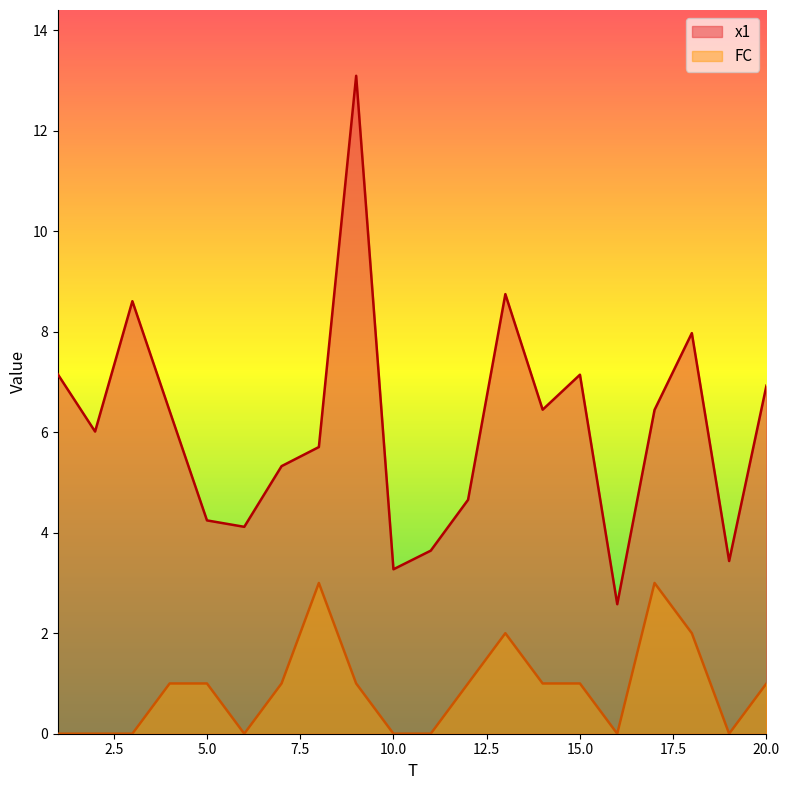

Which category has the lowest value across all series?

1